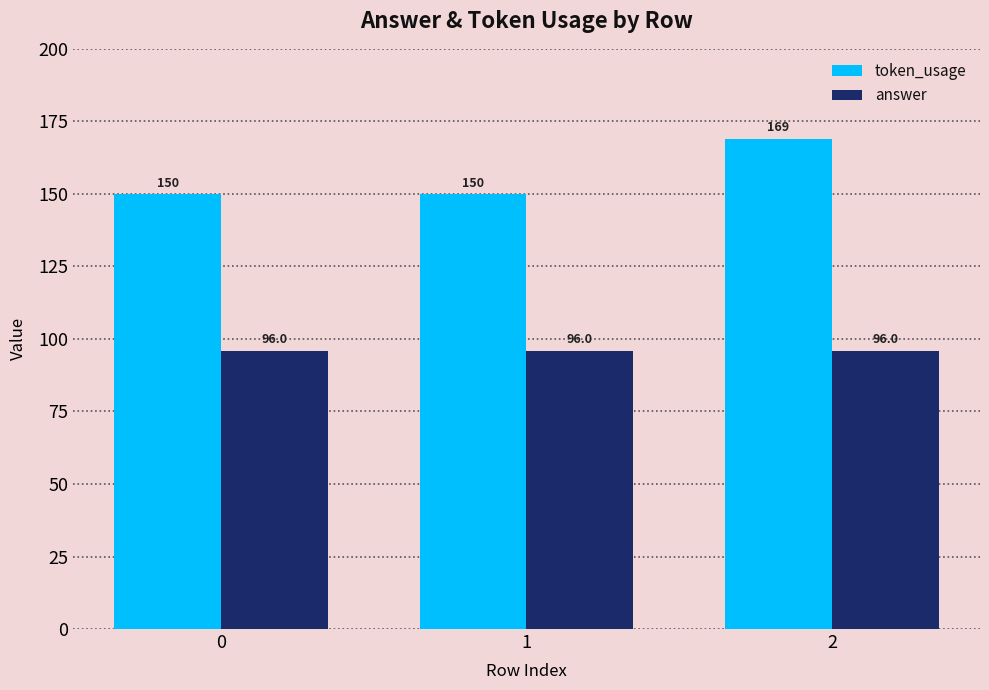

At which category is the sum across all series the highest?

2